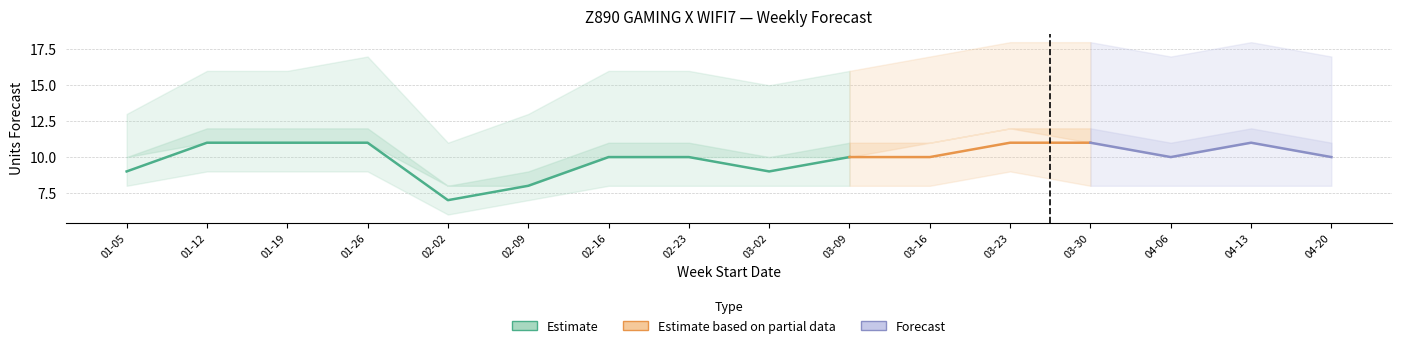

True or false: Amazon P90 Forecast has a value of 15 at 2025-03-02.

True